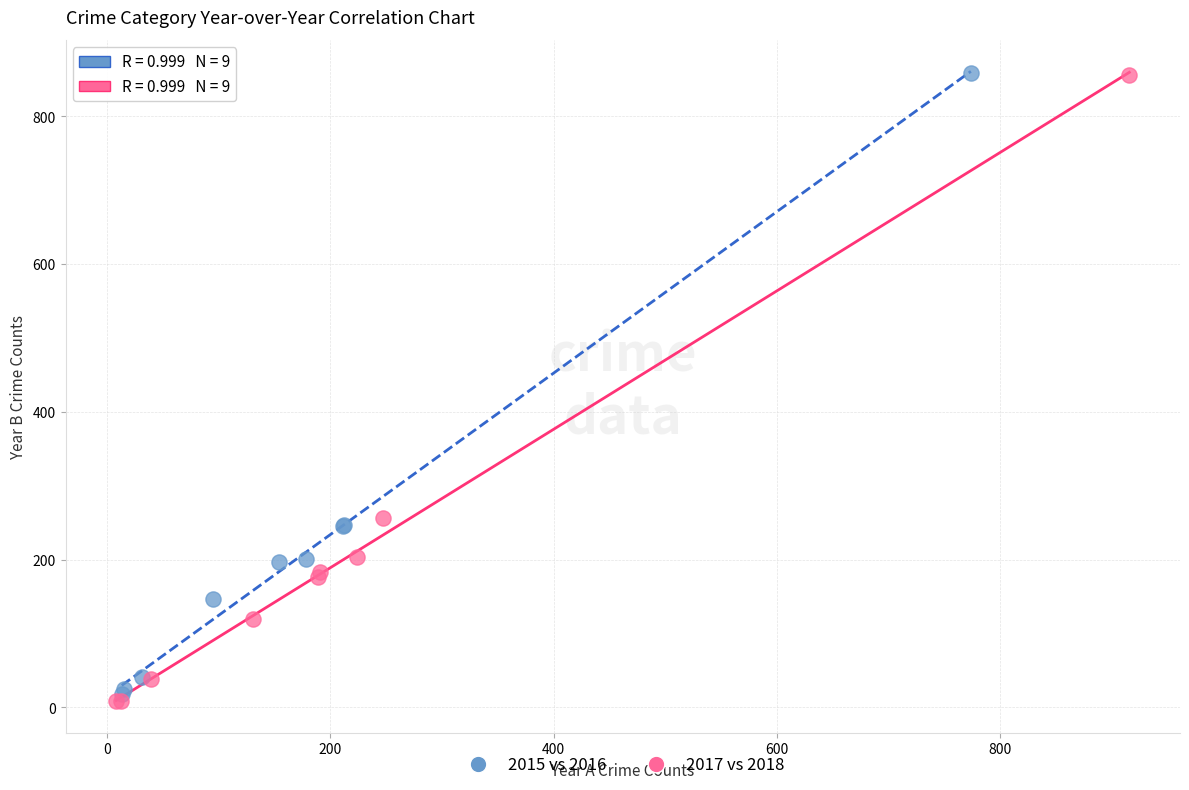

What are all the series names shown in the legend?

2015 vs 2016, 2017 vs 2018